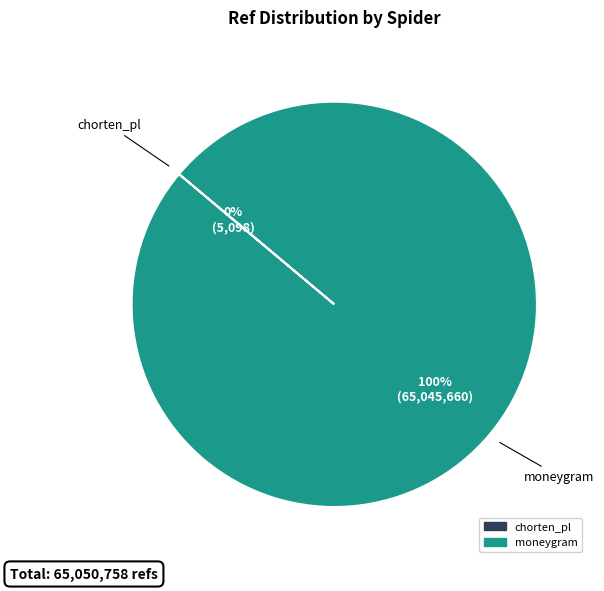

To the nearest percent, what is the difference between the largest and smallest slice percentages?

100%